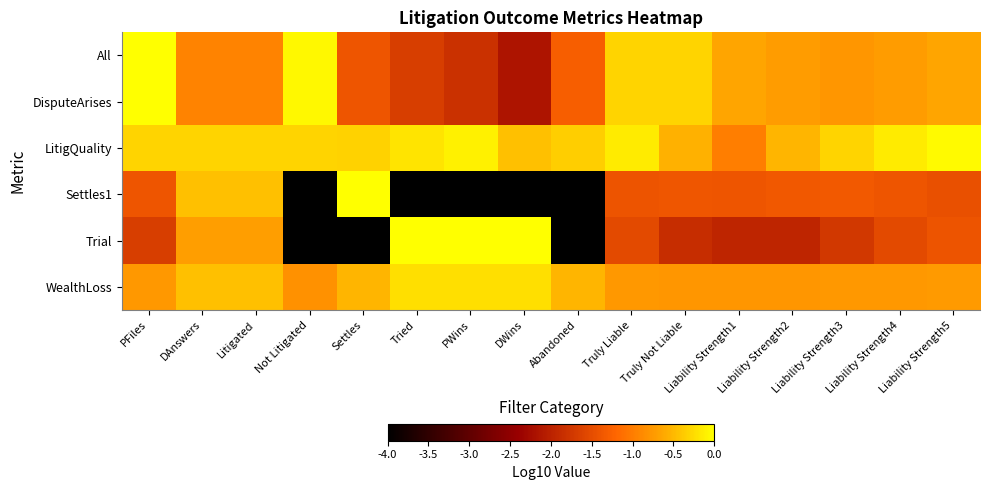

Count the number of data series in this chart.

6